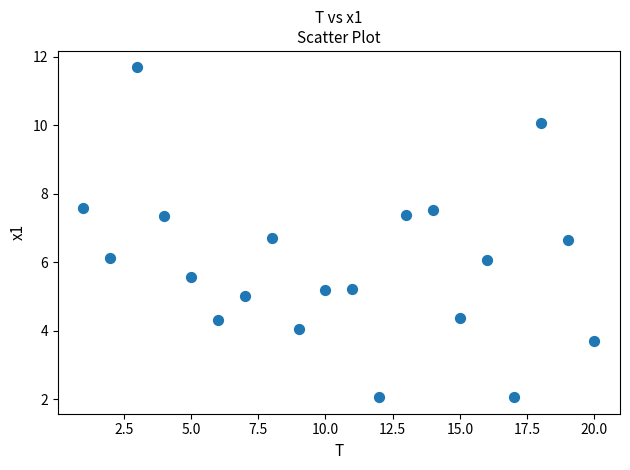

What is the range of Y values (max minus min)?

9.6